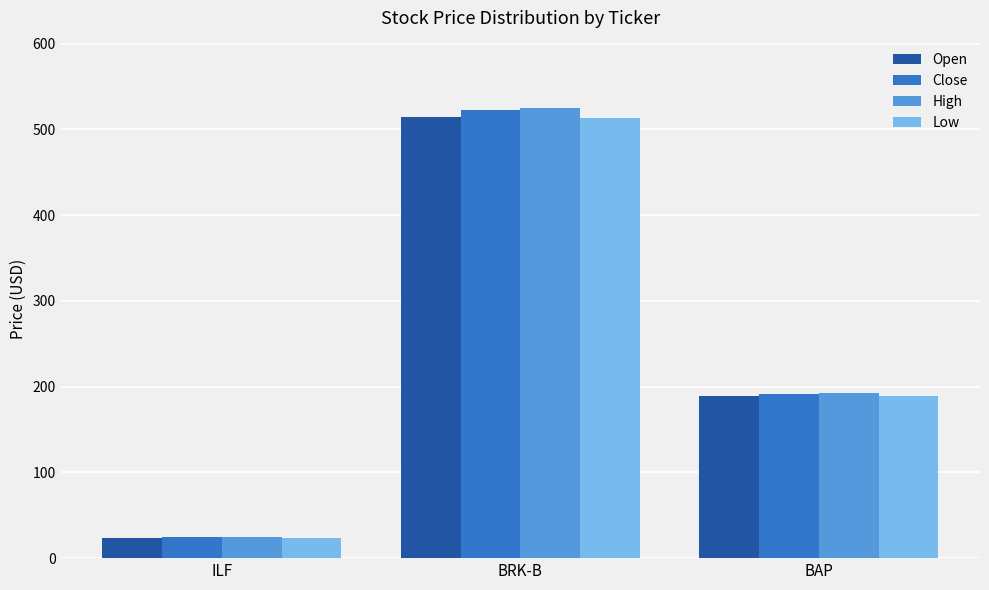

What is the difference between the Open values at ILF and BAP?

165.6